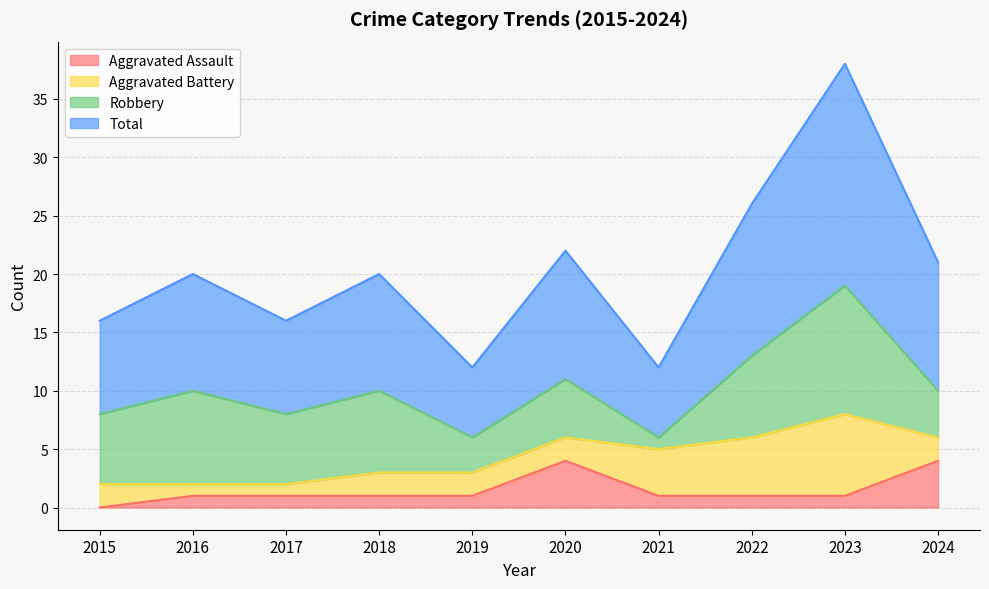

At which category is the sum across all series the highest?

2023